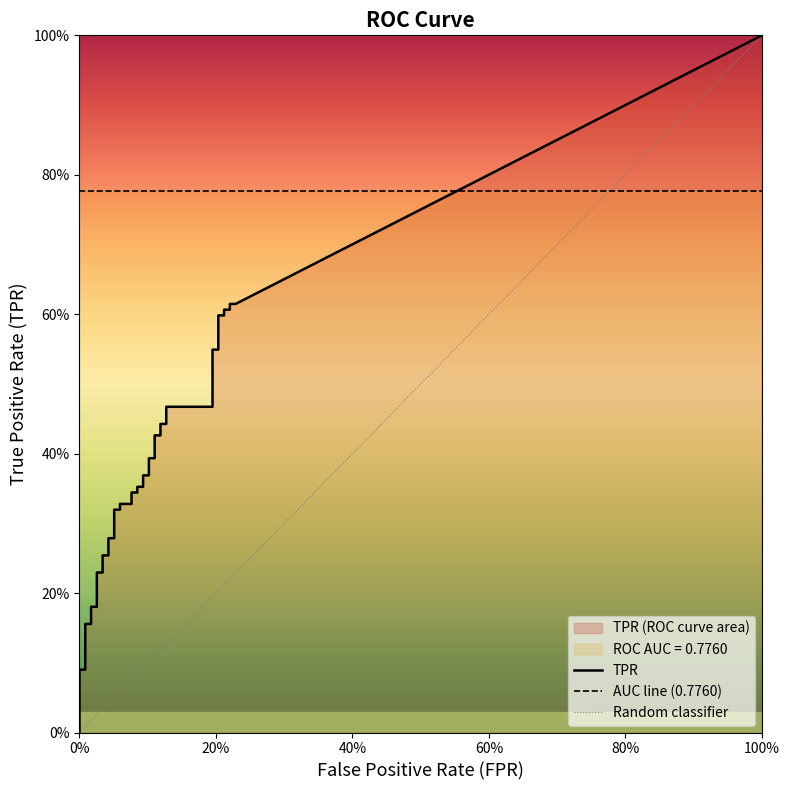

Which has a higher value, fpr or 4?

4